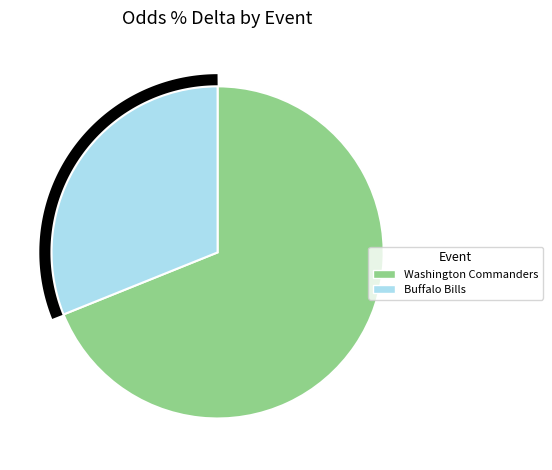

What percentage is the Washington Commanders @ Philadelphia Eagles slice, to the nearest percent?

69%